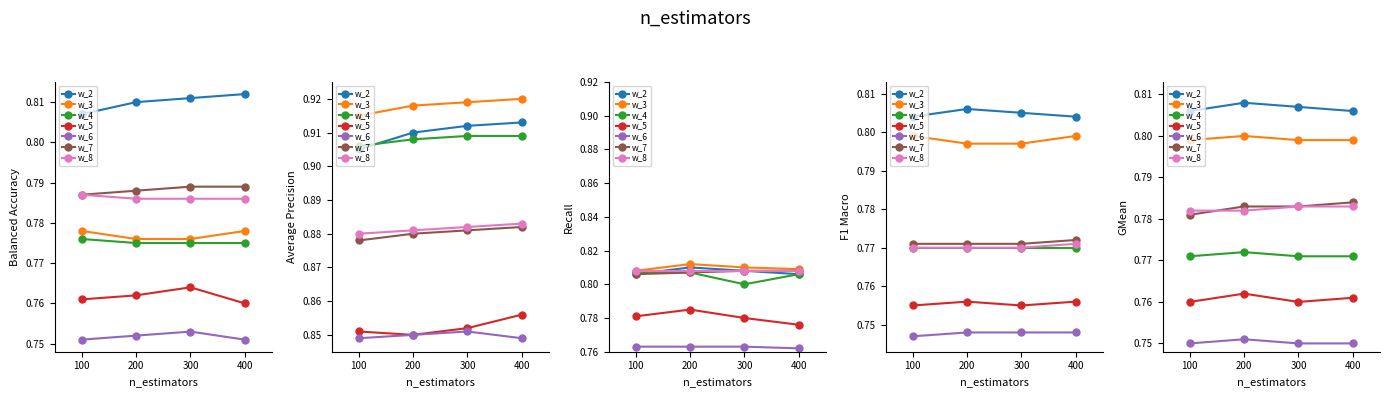

Between 100 and 400, which series saw the biggest shift?

Average Precision